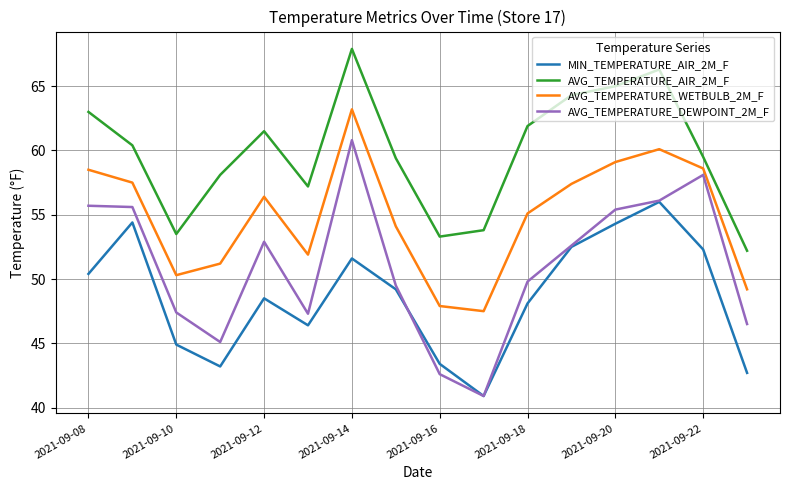

In AVG_TEMPERATURE_WETBULB_2M_F, how many points are higher than both neighbors (excluding endpoints)?

3